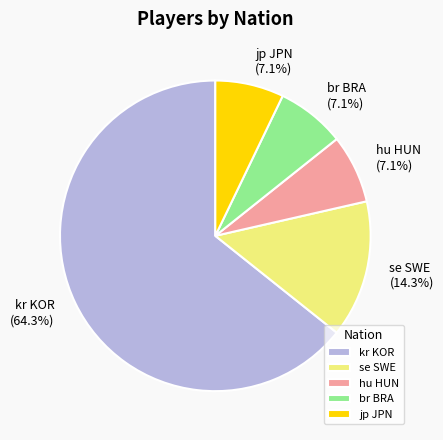

To the nearest percent, what portion does hu HUN represent?

7%